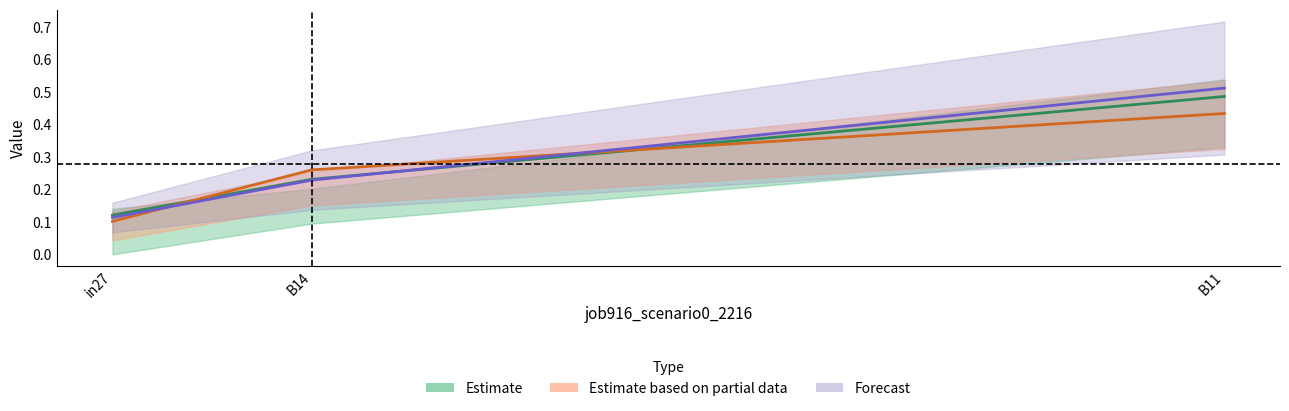

What is the minimum value shown in the chart?

0.1